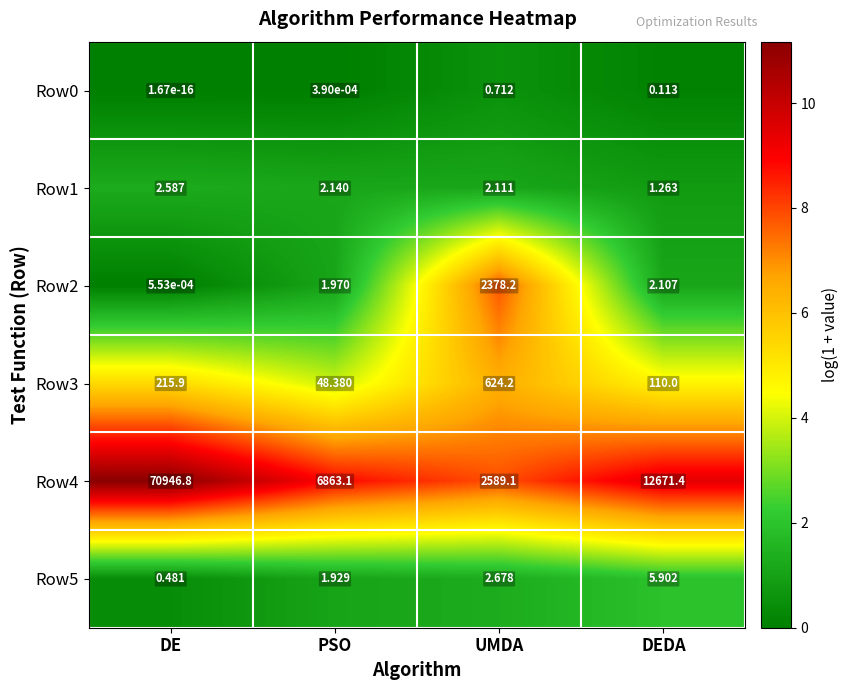

List the labels in order of Row2 value, smallest first.

DE, PSO, DEDA, UMDA